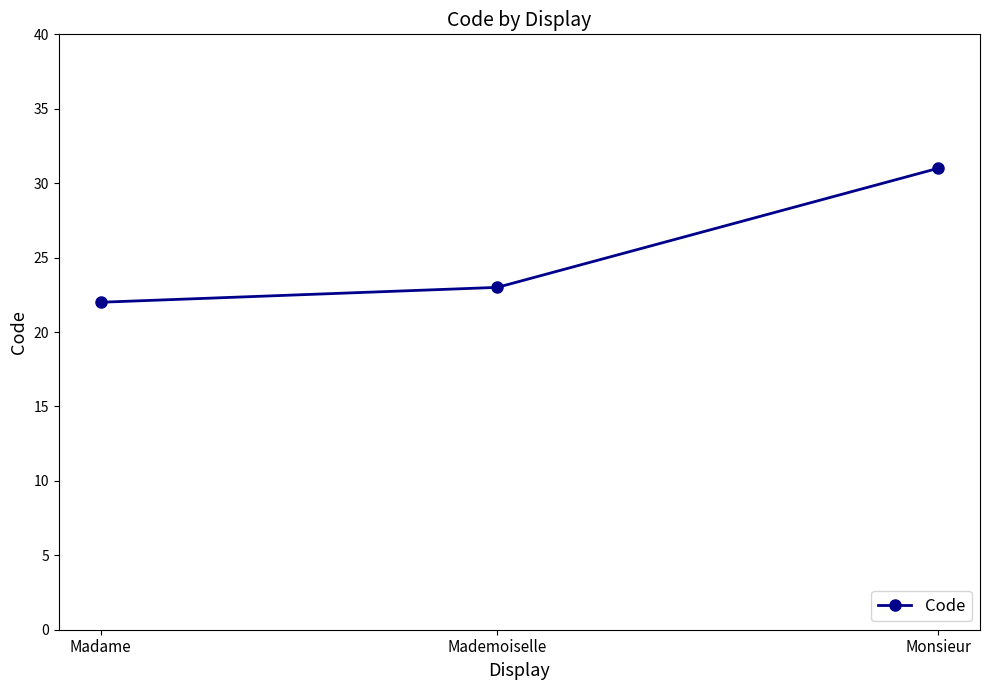

List the labels in order of value, smallest first.

Madame, Mademoiselle, Monsieur